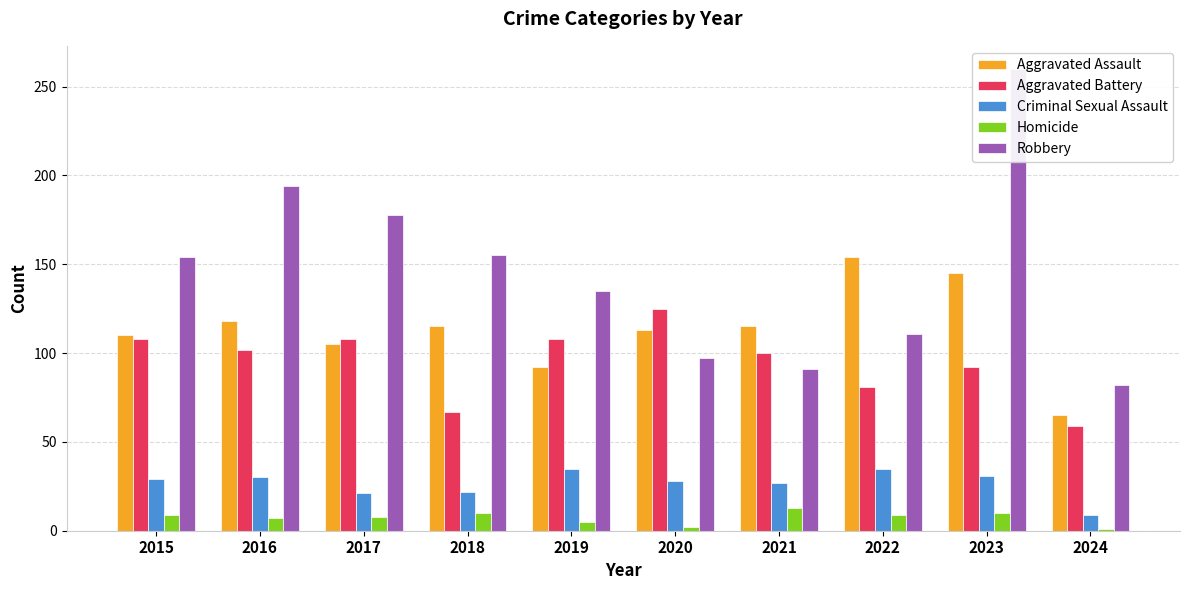

Reading left to right, list all the values displayed in this chart.

Aggravated Assault: 110	118	105	115	92	113	115	154	145	65
Aggravated Battery: 108	102	108	67	108	125	100	81	92	59
Criminal Sexual Assault: 29	30	21	22	35	28	27	35	31	9
Homicide: 9	7	8	10	5	2	13	9	10	1
Robbery: 154	194	178	155	135	97	91	111	260	82